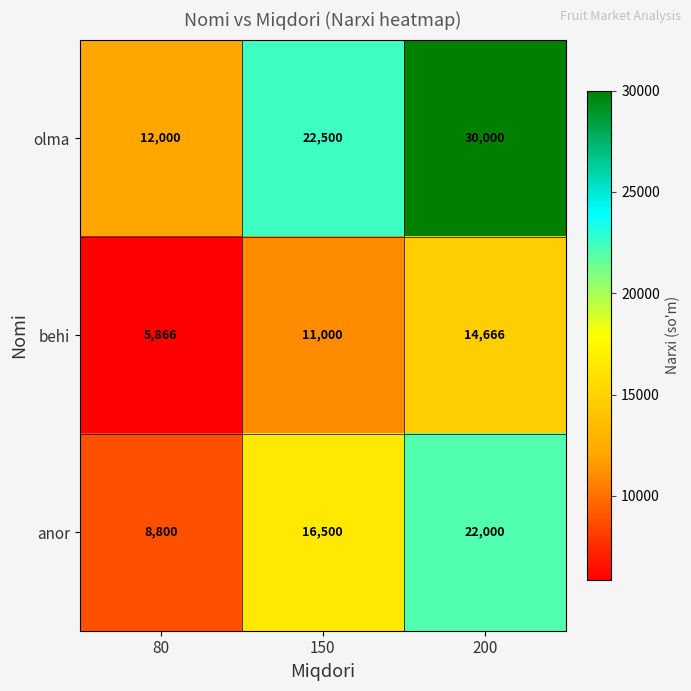

How many anor values are between 8800 and 22000?

3